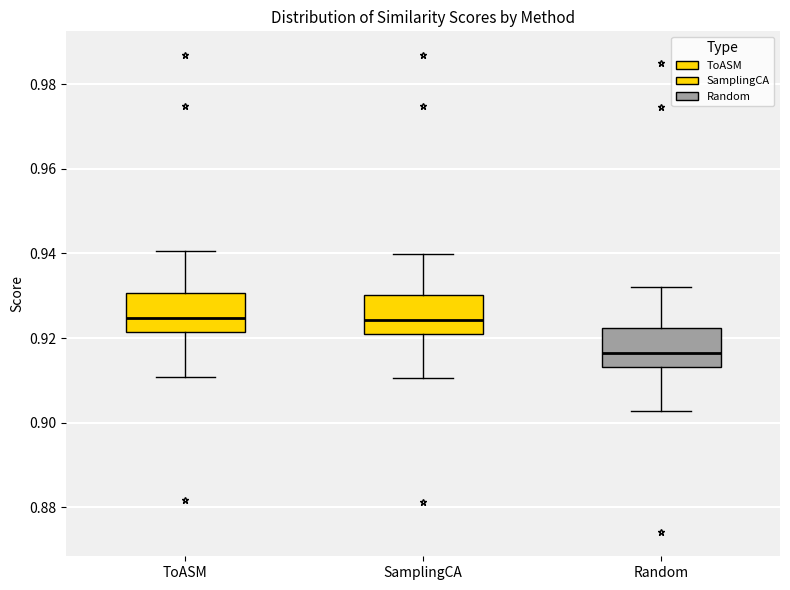

Reading left to right, transcribe this box plot: for each box, give where its median line is, the range the box spans, and where its two whiskers end, as read against the y-axis. The values are not printed on the chart, so give them approximately, as read against the axis.

ToASM: median 0.924, box 0.922 to 0.930, whiskers 0.910 to 0.940
SamplingCA: median 0.924, box 0.922 to 0.930, whiskers 0.910 to 0.940
Random: median 0.916, box 0.914 to 0.922, whiskers 0.902 to 0.932